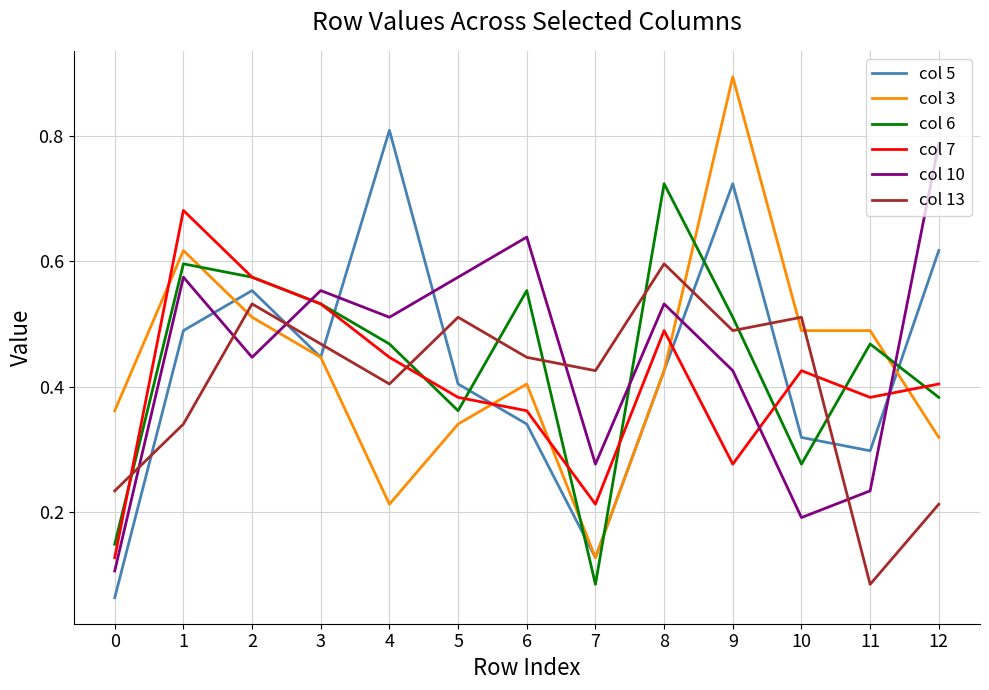

How many categories are shown in the chart?

13